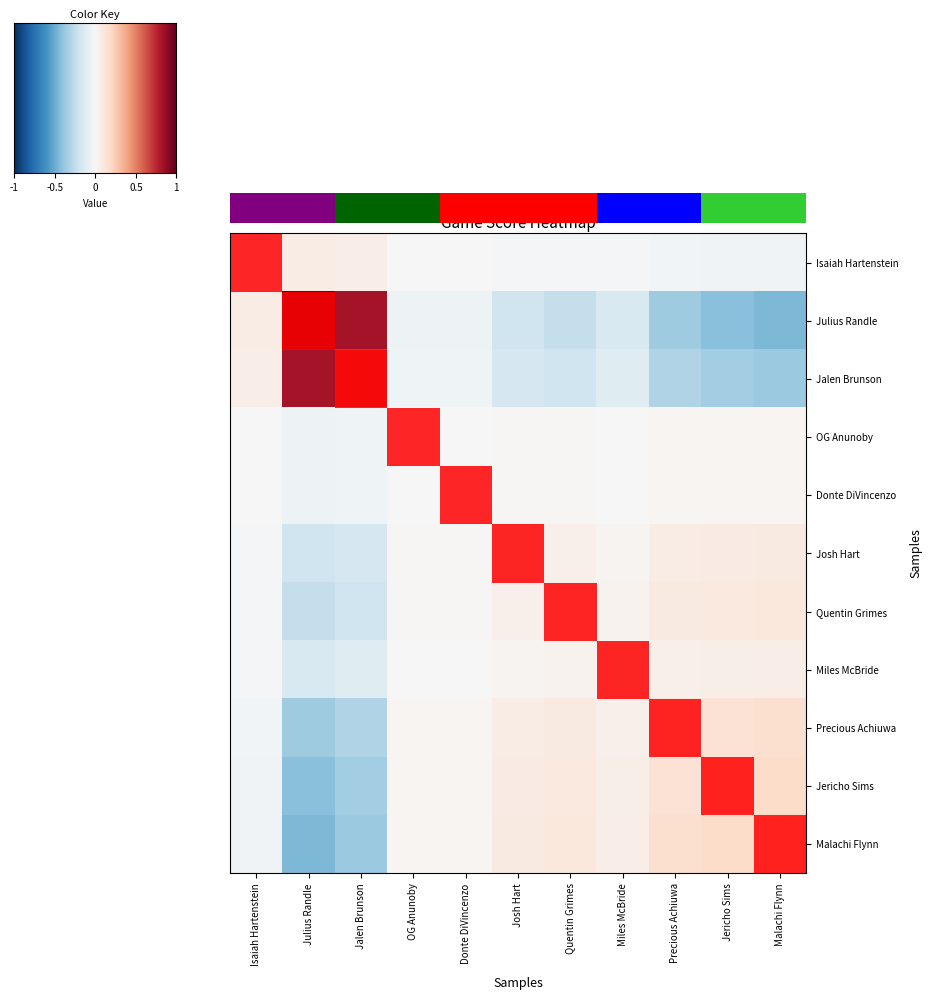

Which series has the widest spread of values?

Julius Randle